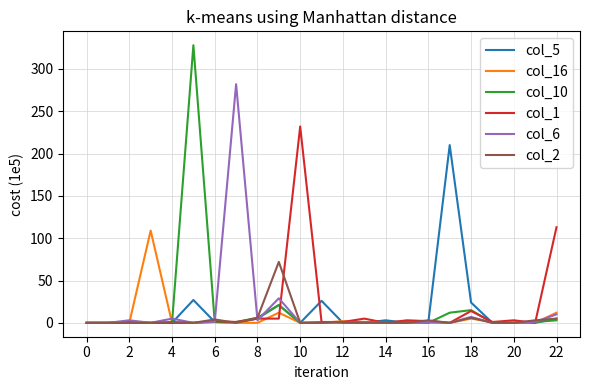

Rank the series by their maximum value, from lowest to highest.

col_2, col_16, col_5, col_1, col_6, col_10